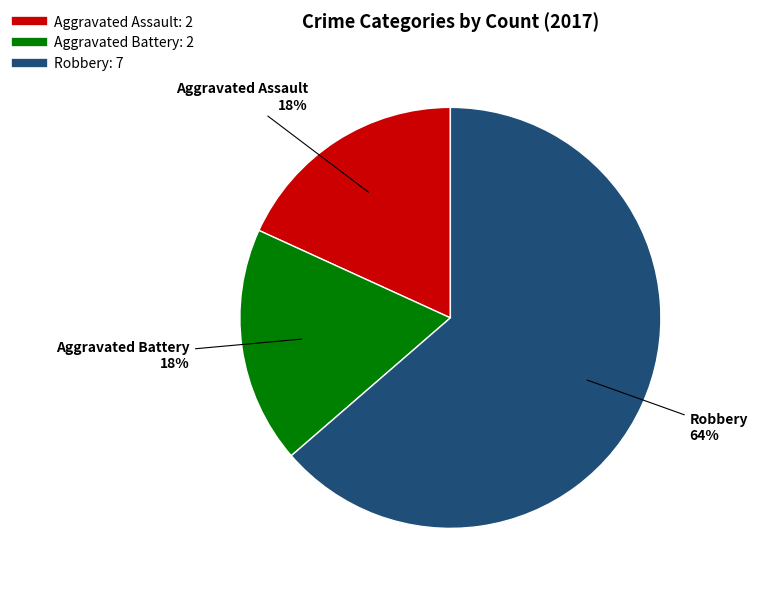

True or false: Aggravated Assault accounts for 29% of the total.

False